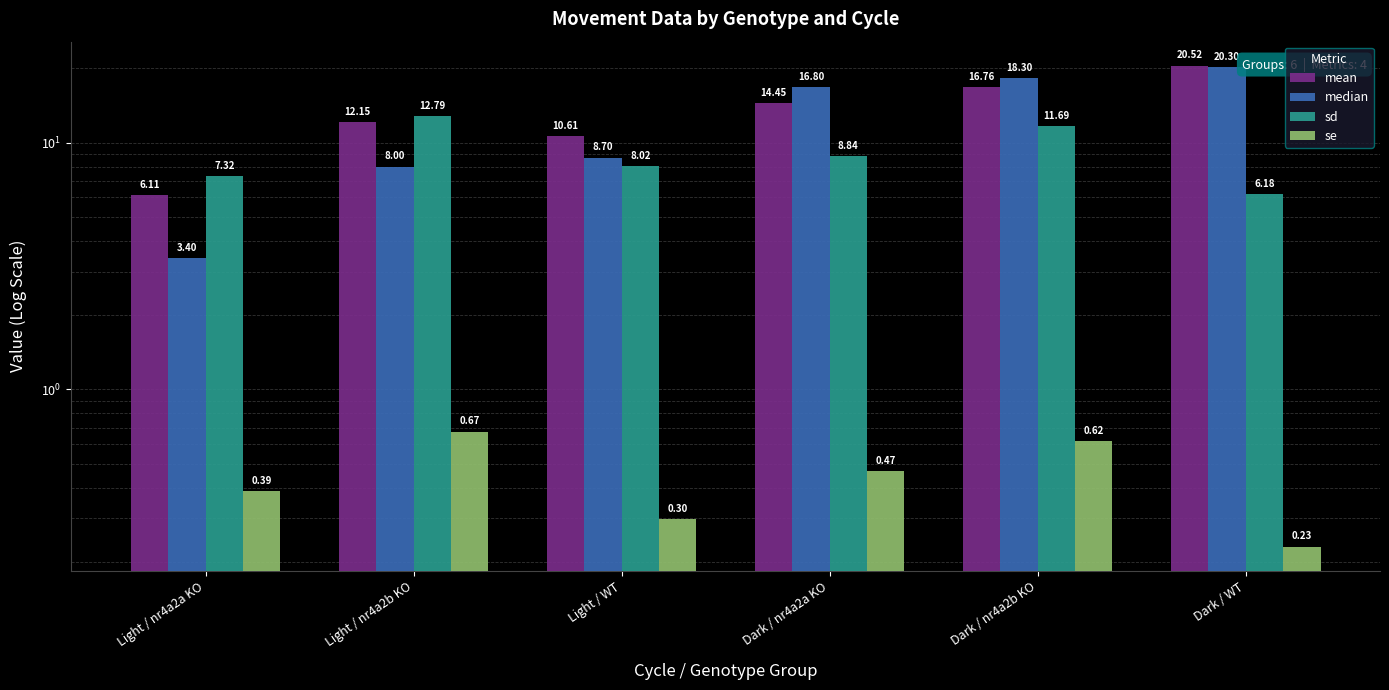

Reading left to right, transcribe all the data shown in this chart.

mean: Light / nr4a2a KO=6.1	Light / nr4a2b KO=12.1	Light / WT=10.6	Dark / nr4a2a KO=14.5	Dark / nr4a2b KO=16.8	Dark / WT=20.5
median: Light / nr4a2a KO=3.4	Light / nr4a2b KO=8.0	Light / WT=8.7	Dark / nr4a2a KO=16.8	Dark / nr4a2b KO=18.3	Dark / WT=20.3
sd: Light / nr4a2a KO=7.3	Light / nr4a2b KO=12.8	Light / WT=8.0	Dark / nr4a2a KO=8.8	Dark / nr4a2b KO=11.7	Dark / WT=6.2
se: Light / nr4a2a KO=0.4	Light / nr4a2b KO=0.7	Light / WT=0.3	Dark / nr4a2a KO=0.5	Dark / nr4a2b KO=0.6	Dark / WT=0.2